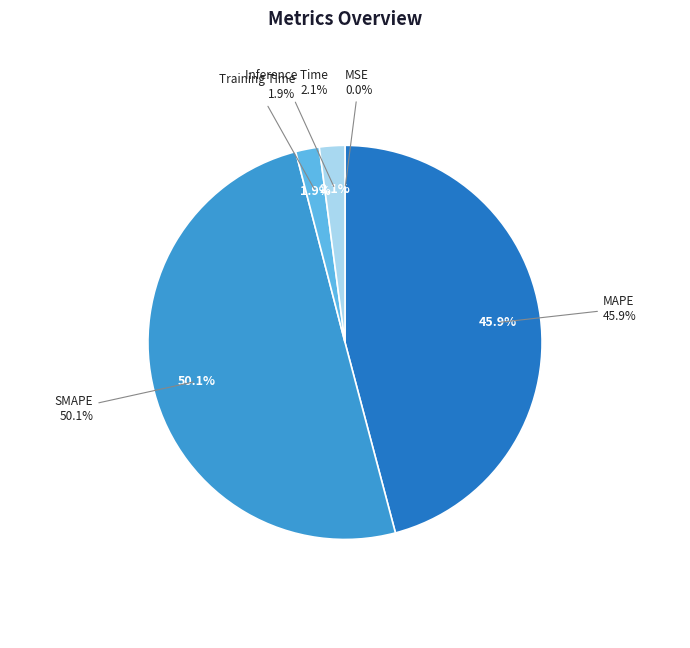

Rank the categories by value from lowest to highest.

MSE, Training Time, Inference Time, MAPE, SMAPE